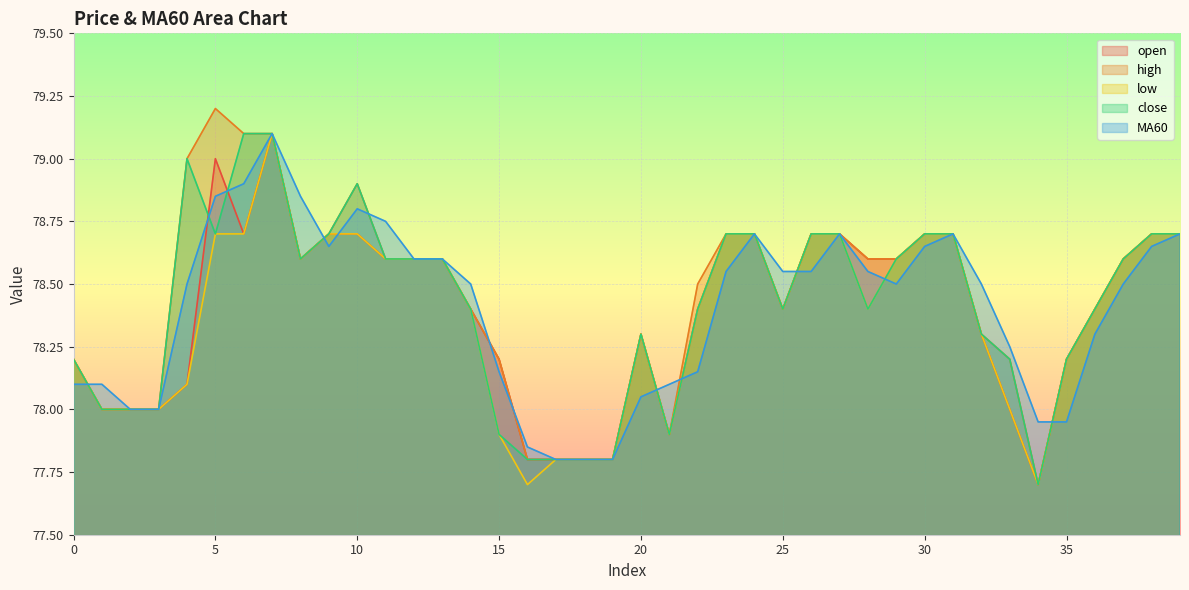

What are all the series names shown in the legend?

open, high, low, close, MA60